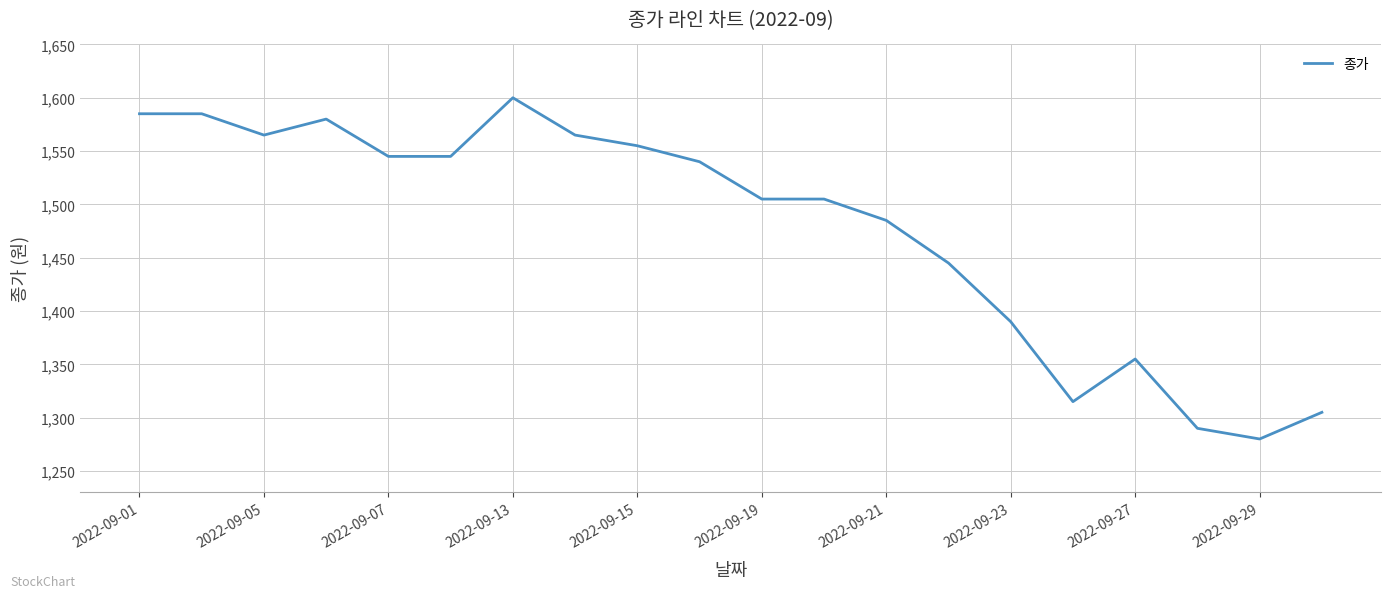

How many distinct data groups are displayed?

1